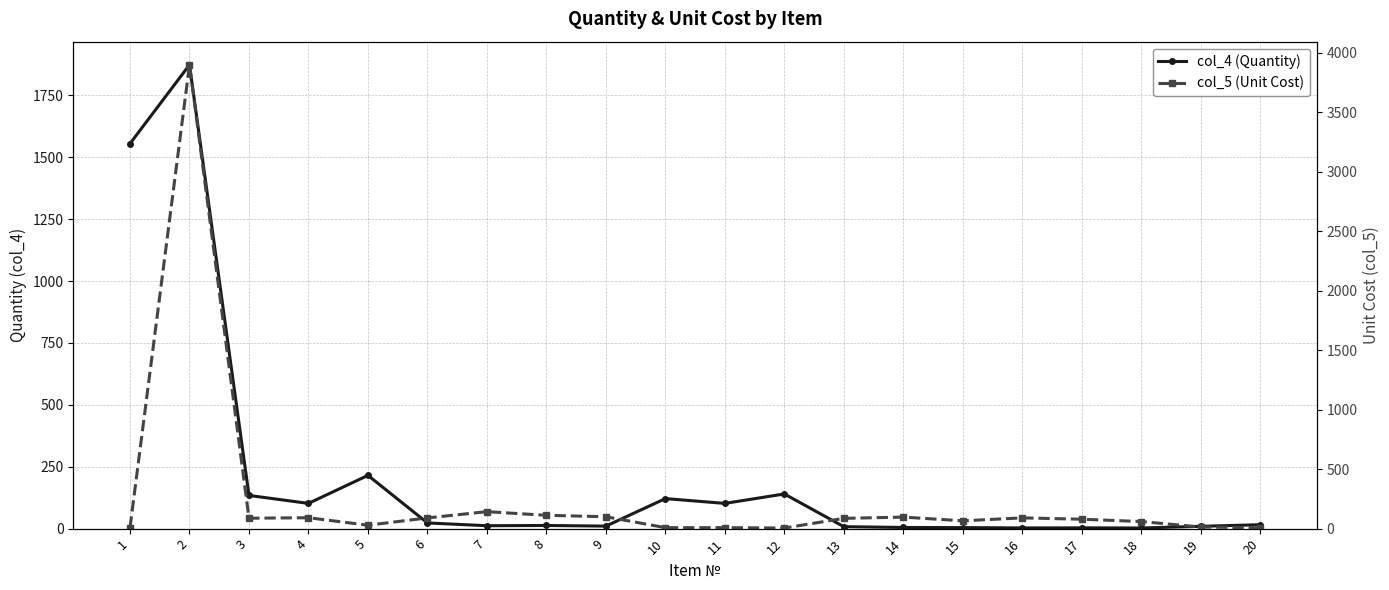

True or false: col_4 (Quantity) has a value of 15.9 at 20.

True